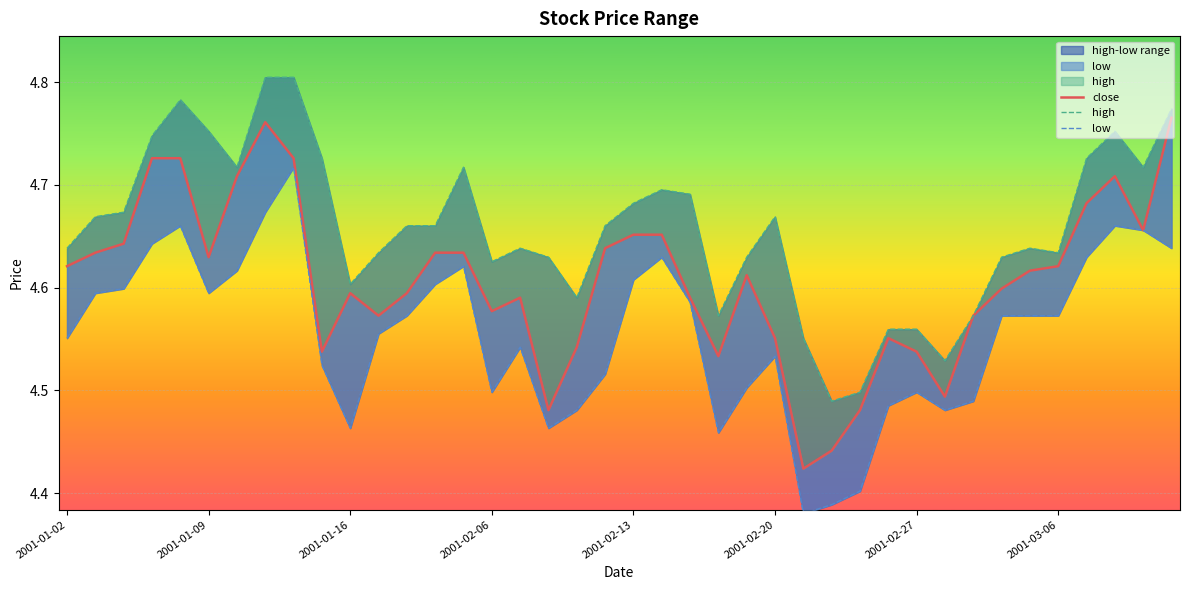

True or false: low and high intersect in this chart.

False